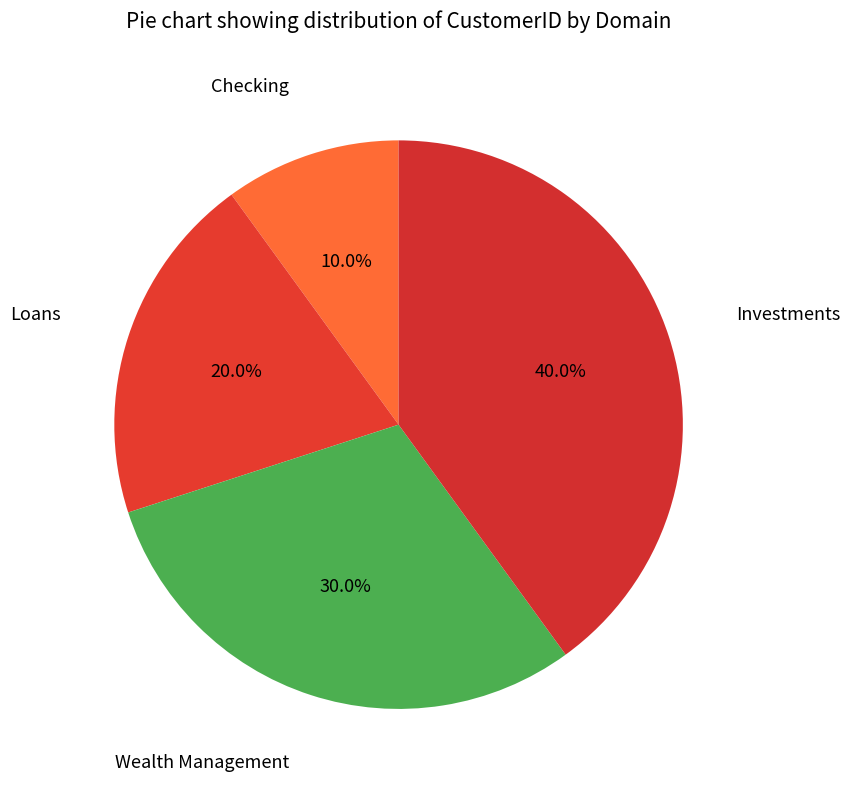

Which has a higher value, Checking or Wealth Management?

Wealth Management